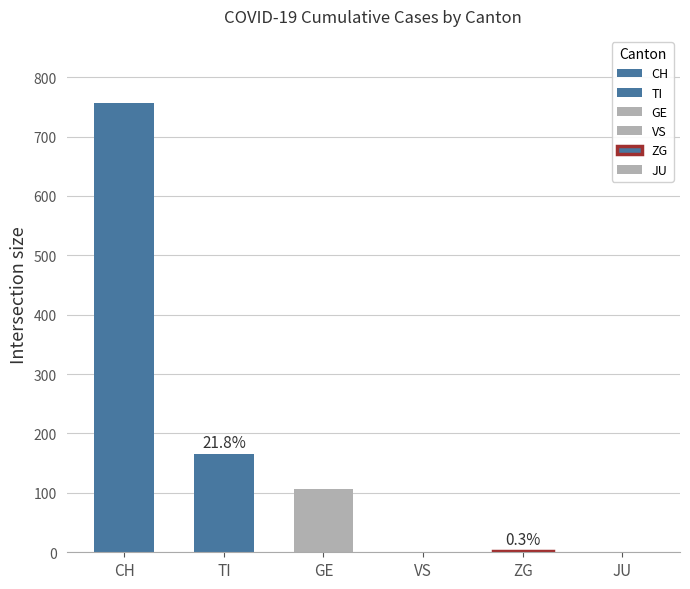

List the series in order of their peak value, lowest first.

JU, VS, ZG, GE, TI, CH